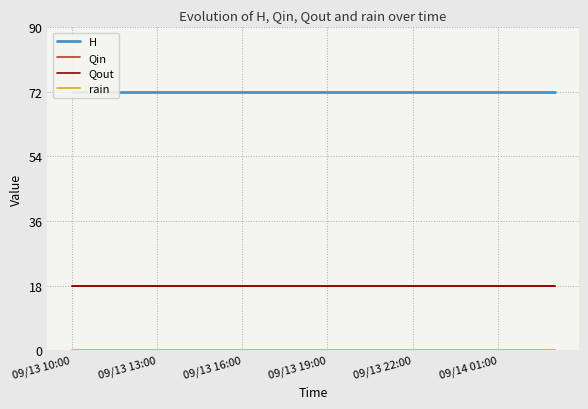

Is it true that Qout equals 5 at 8?

False